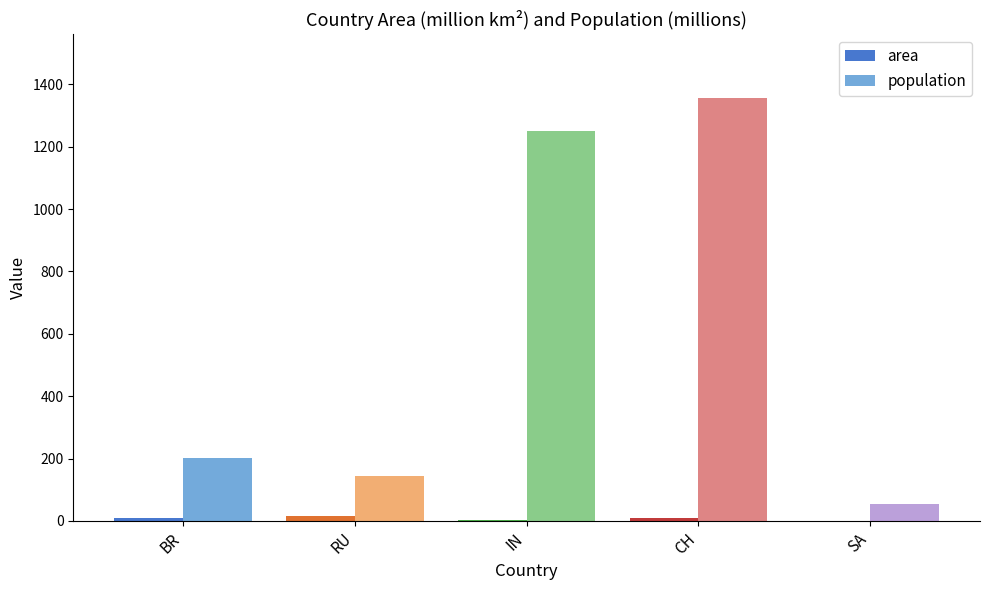

What is the total value across all series at BR?

208.9